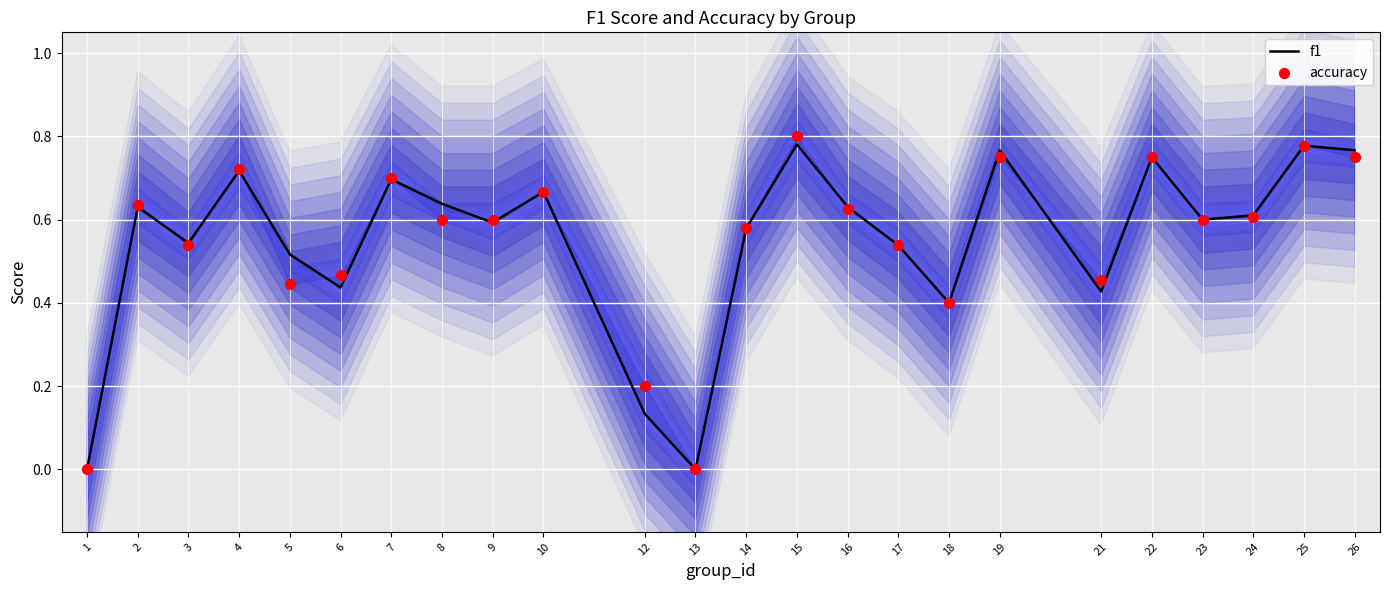

Which series contains the highest Y value?

accuracy